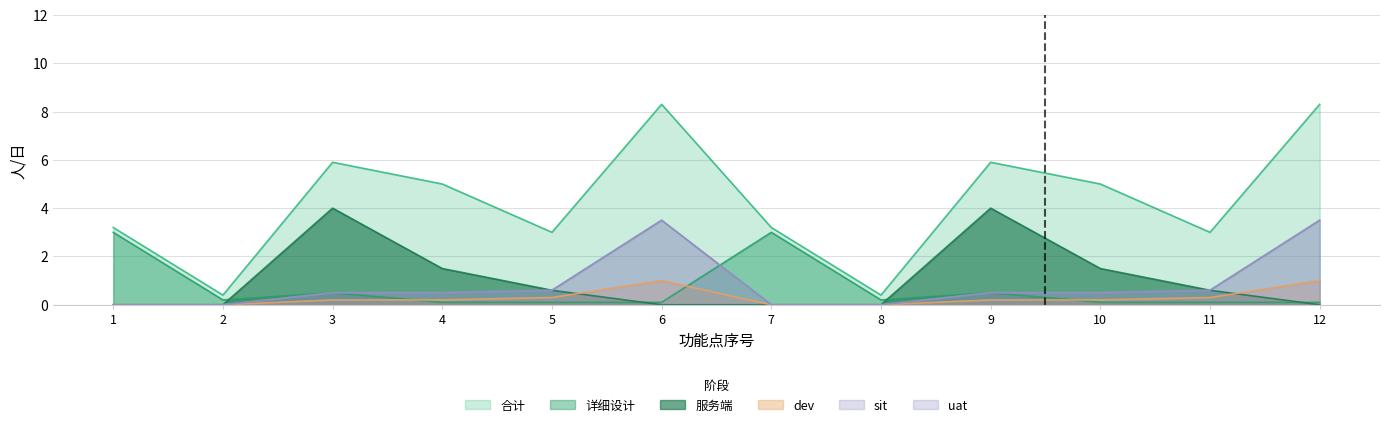

Between 9 and 6, which is larger?

6